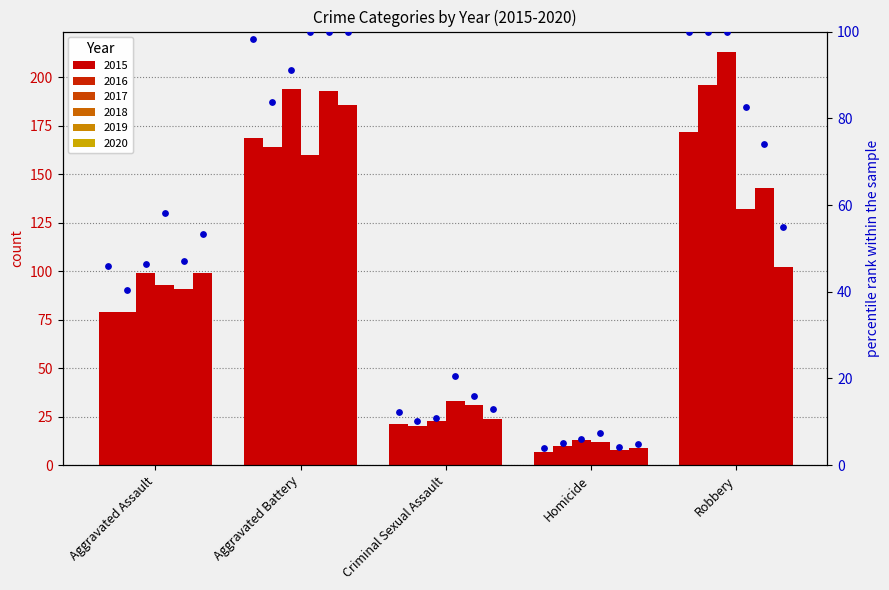

Between Aggravated Battery and Aggravated Assault, which is larger?

Aggravated Battery